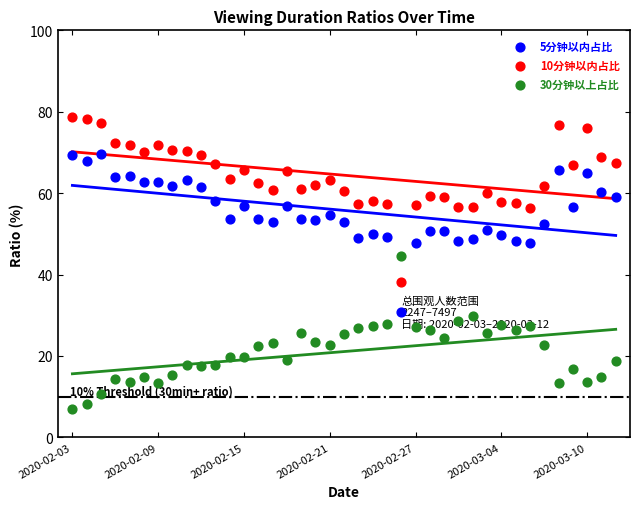

Which series reaches the maximum Y coordinate?

10分钟以内占比